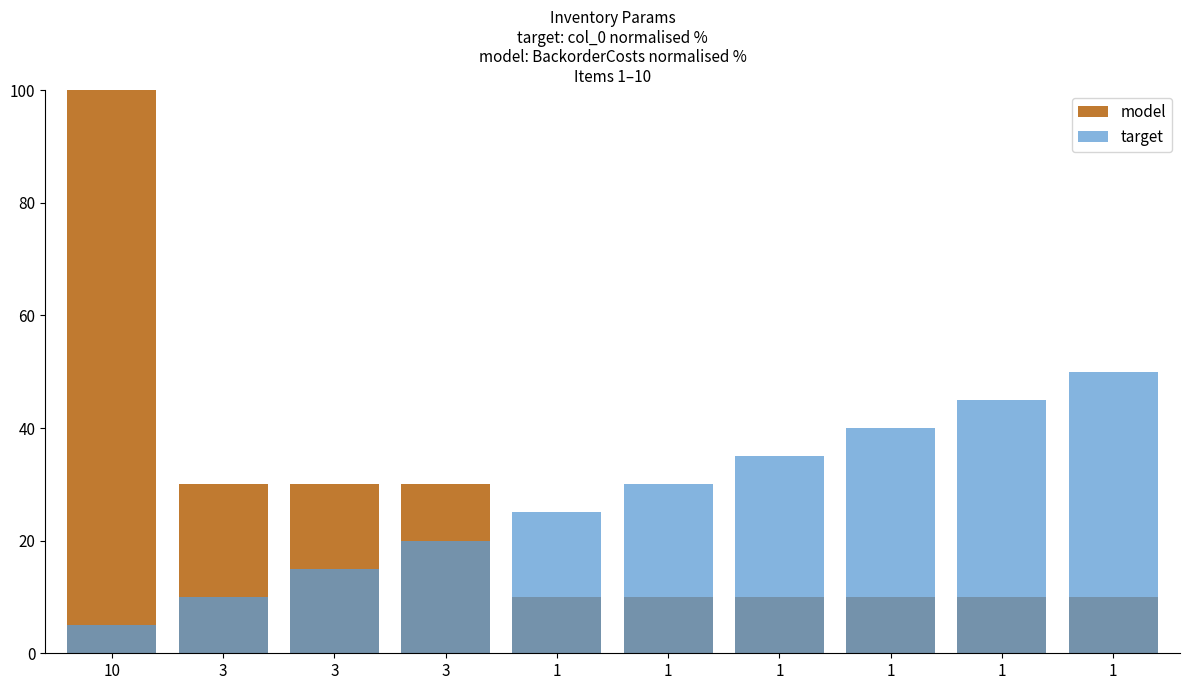

What is the total value across all series at 1?

35